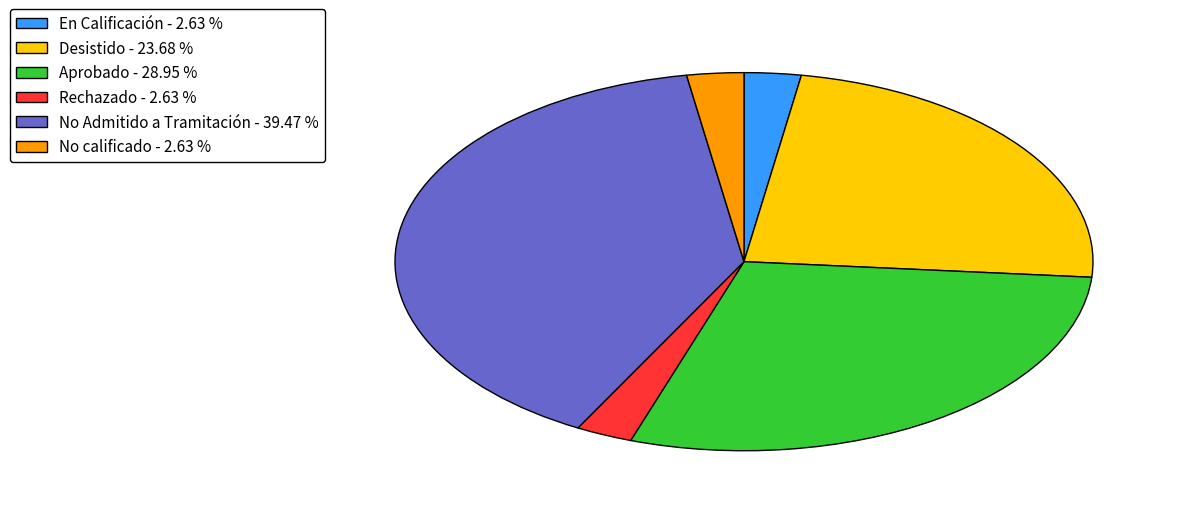

Does Rechazado - 2.63 % represent more than half of the total?

No